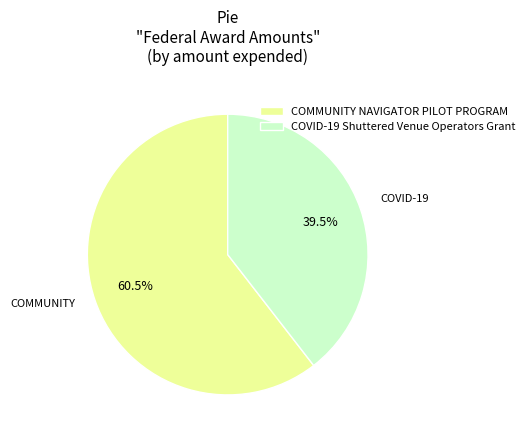

To the nearest percent, what is the combined percentage of COVID-19 Shuttered Venue Operators Grant and COMMUNITY NAVIGATOR PILOT PROGRAM?

100%